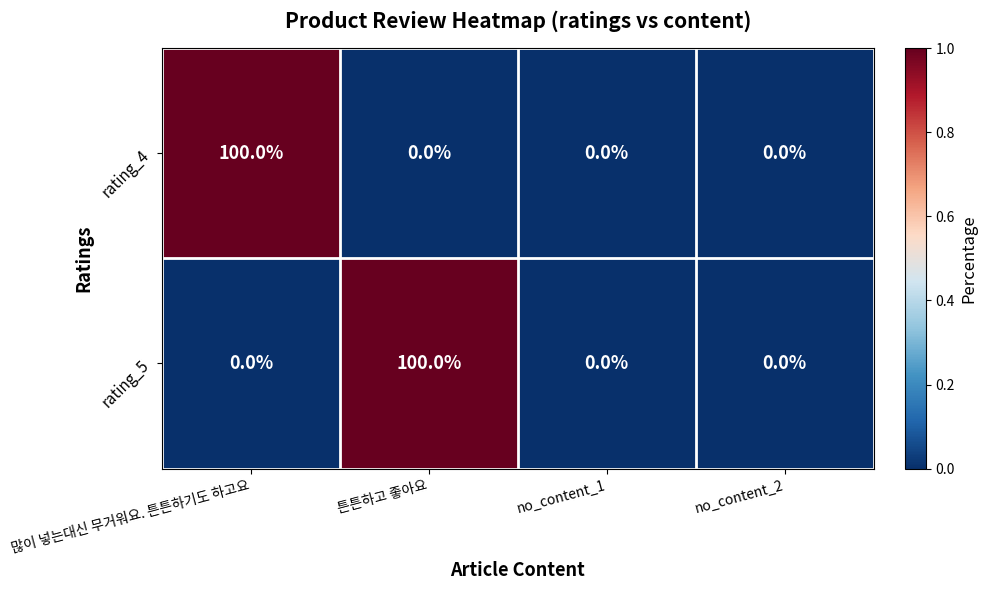

How many rating_5 values are between 0 and 100?

4